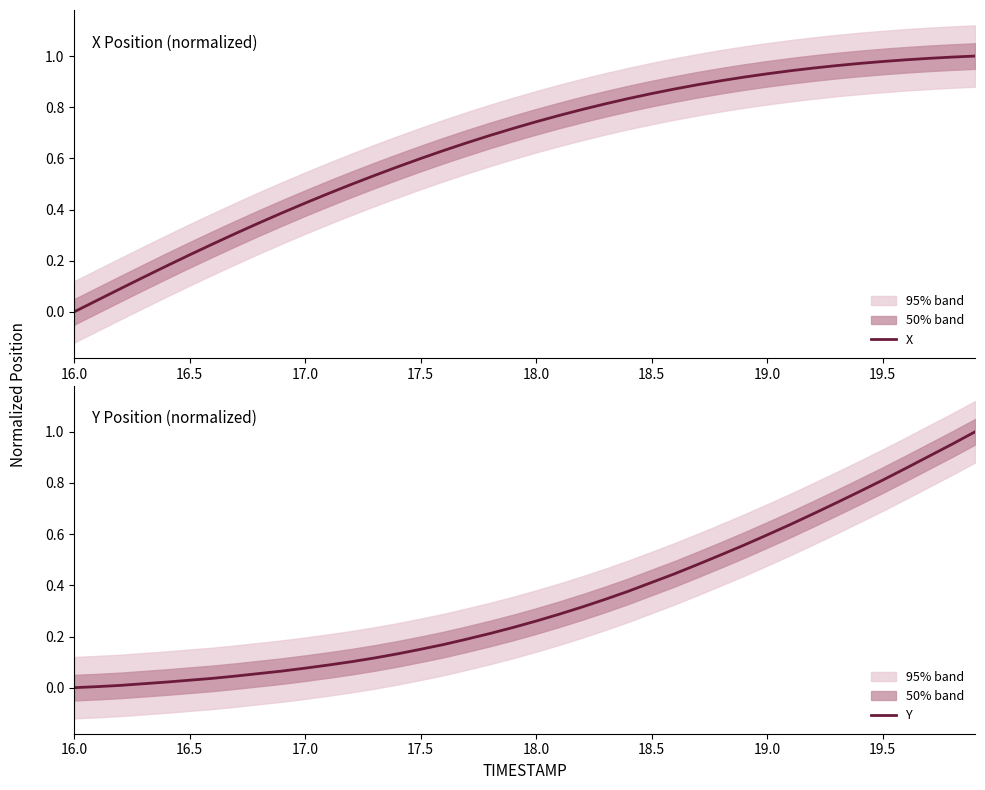

Which series has the largest range (max minus min)?

X